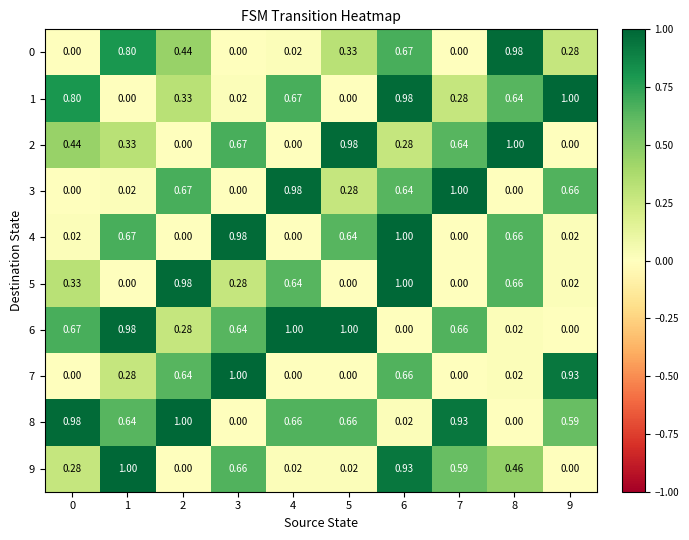

Is the value of 5 at 7 greater than the value of 2 at 3?

No